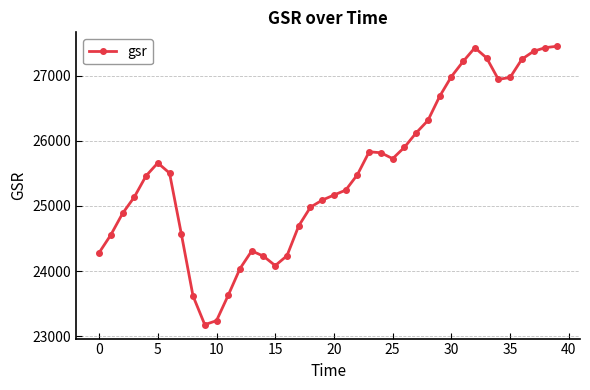

What is the average value?

25499.2